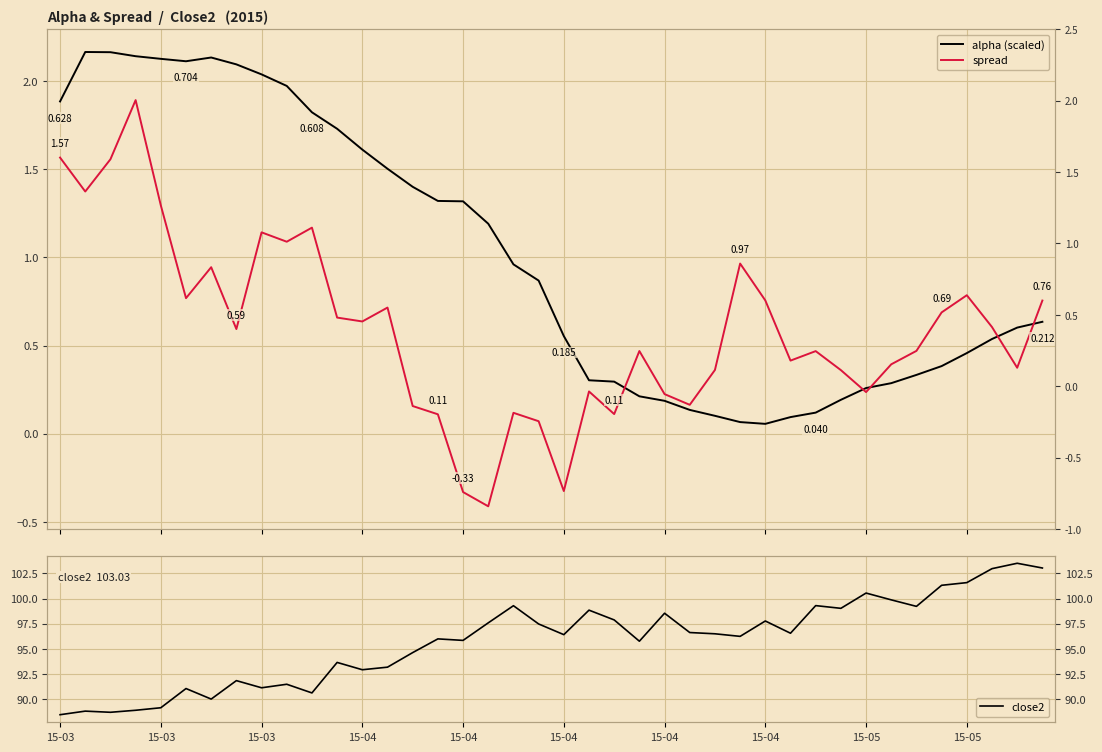

True or false: alpha (scaled) has a value of 1.1 at 15-03.

False